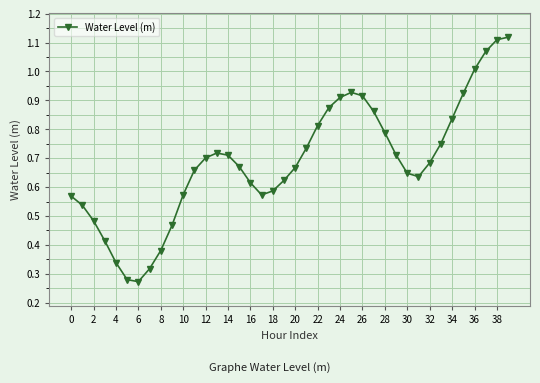

True or false: there are more than 0 points higher than both neighbors.

True